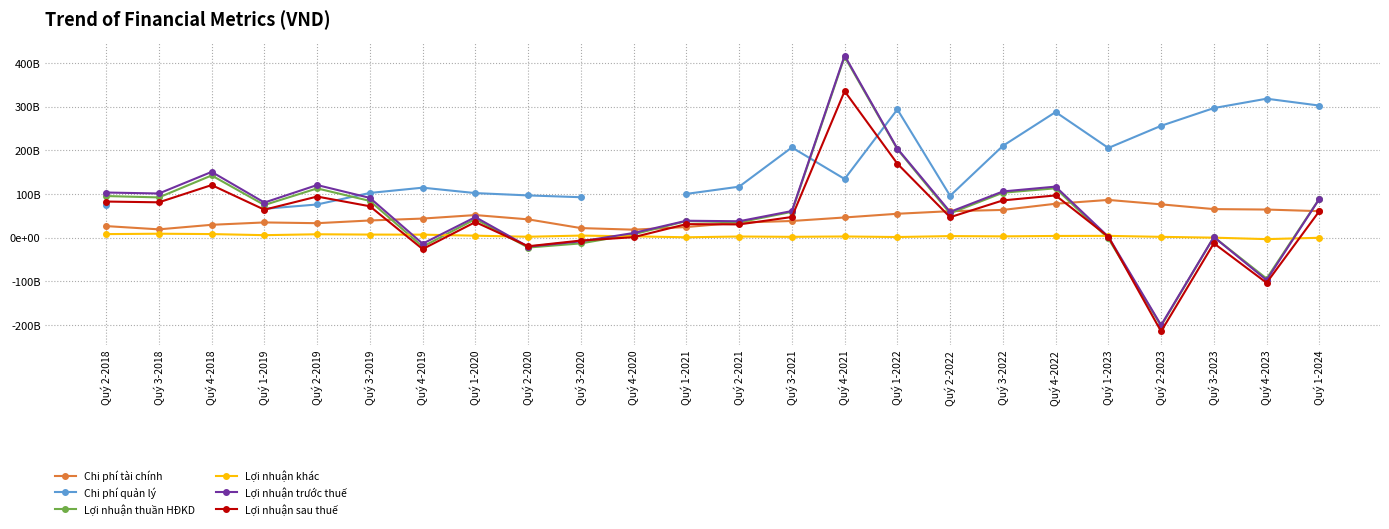

What is the value of the Chi phí tài chính point at the 20th from the left?

86375871735.0